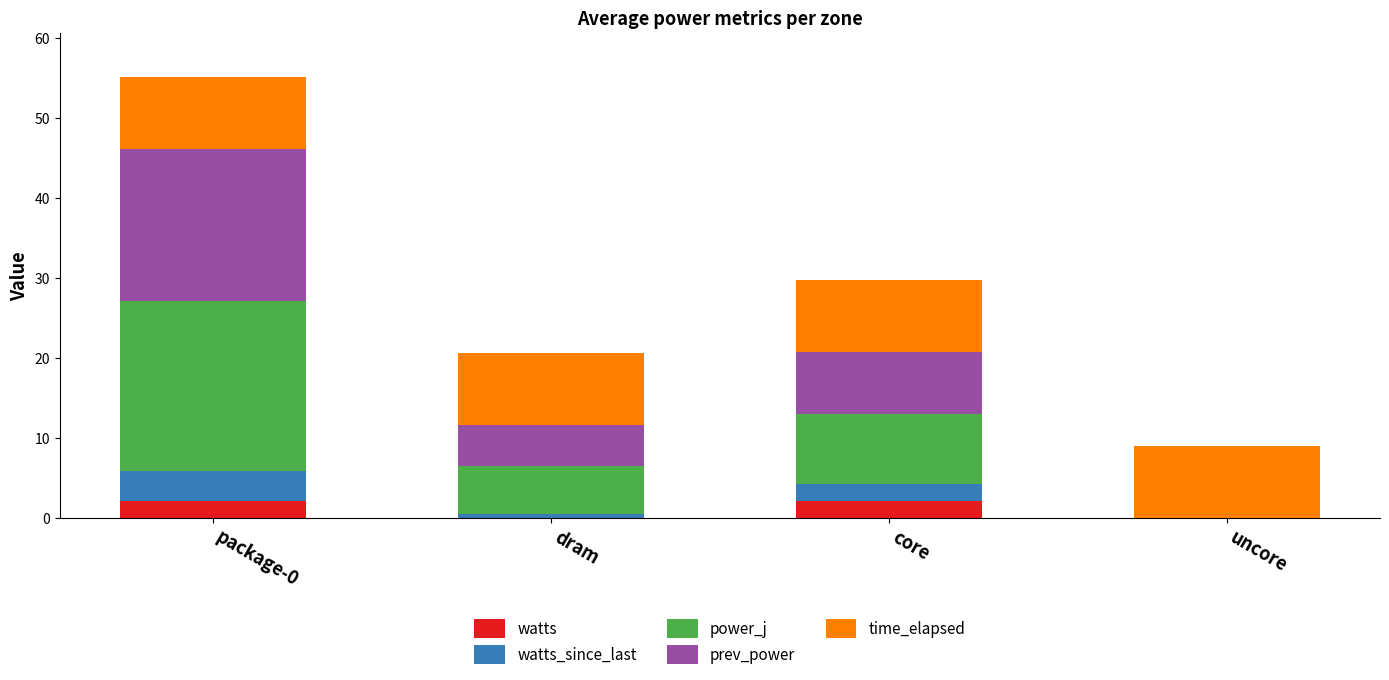

What is the sum of the watts values at package-0 and core?

4.2